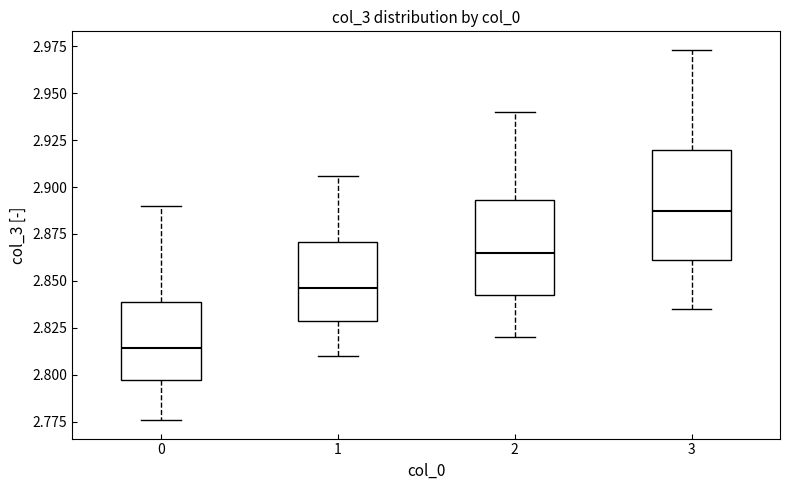

Reading left to right, transcribe this box plot: for each box, give where its median line is, the range the box spans, and where its two whiskers end, as read against the y-axis. The values are not printed on the chart, so give them approximately, as read against the axis.

0: median 2.815, box 2.795 to 2.840, whiskers 2.775 to 2.890
1: median 2.845, box 2.830 to 2.870, whiskers 2.810 to 2.905
2: median 2.865, box 2.845 to 2.895, whiskers 2.820 to 2.940
3: median 2.885, box 2.860 to 2.920, whiskers 2.835 to 2.975